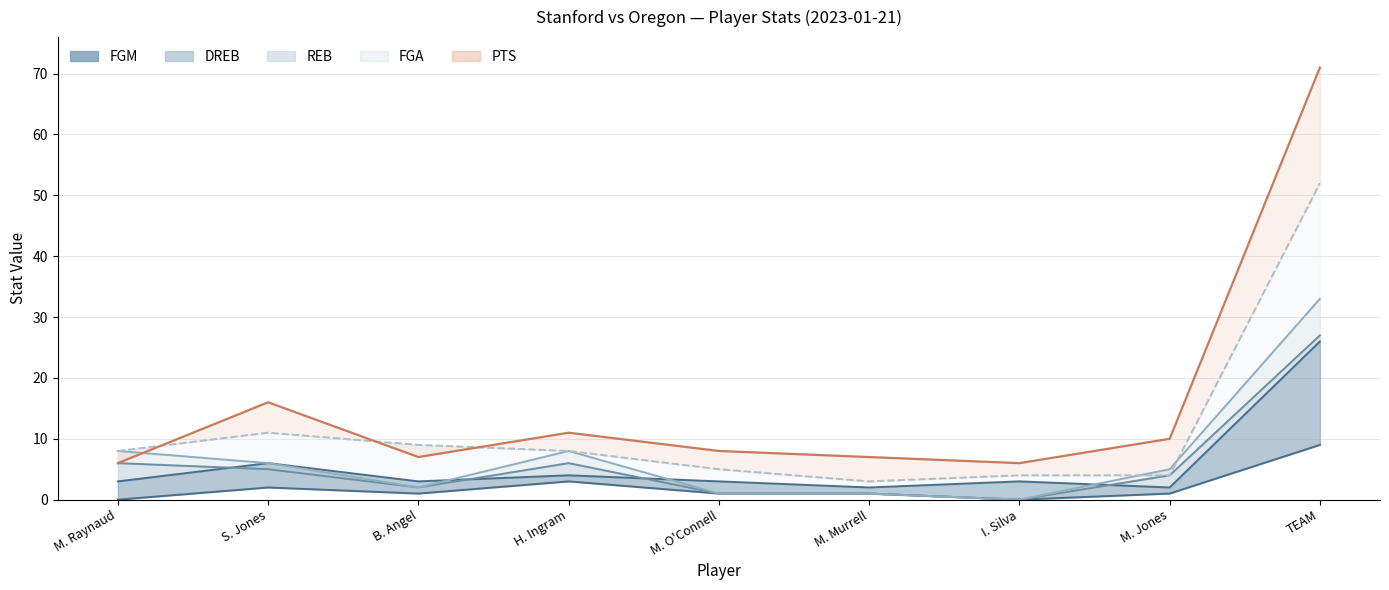

At which category does DREB reach its first local valley?

B. Angel